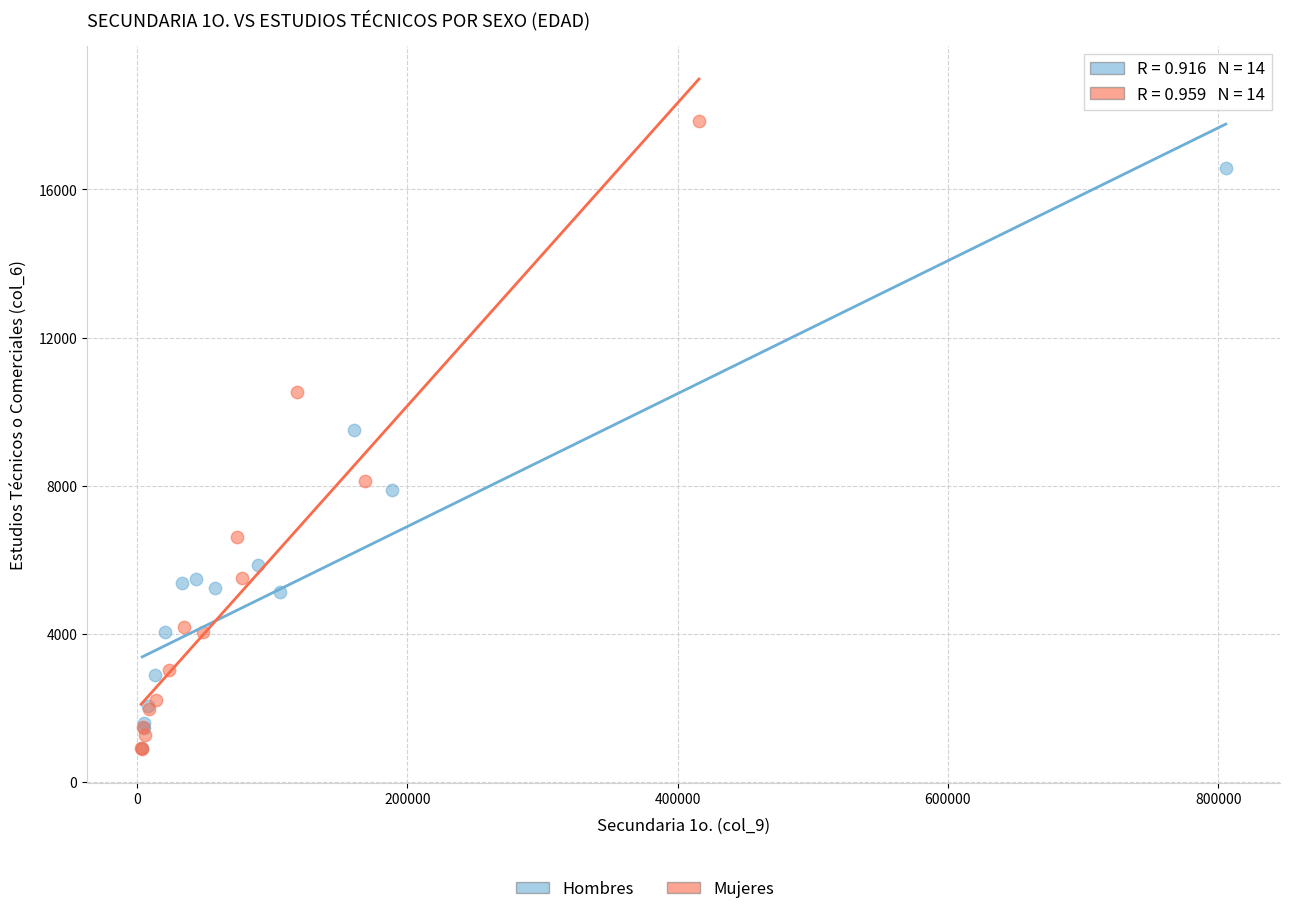

Which series has the largest Y range (max minus min)?

Mujeres